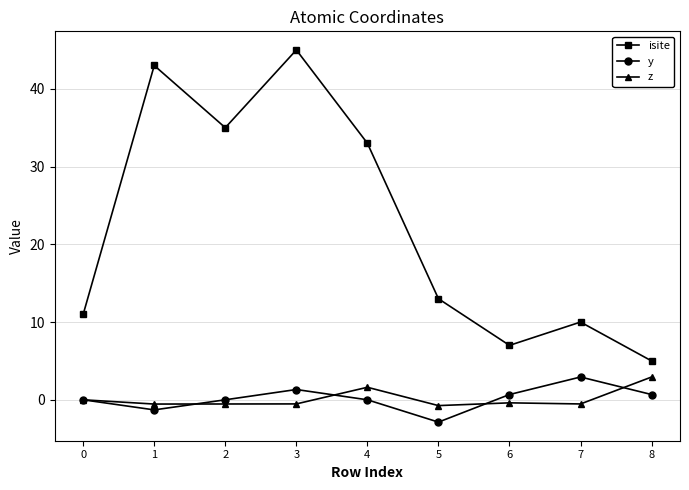

What is the value of the isite point at the 9th from the left?

5.0